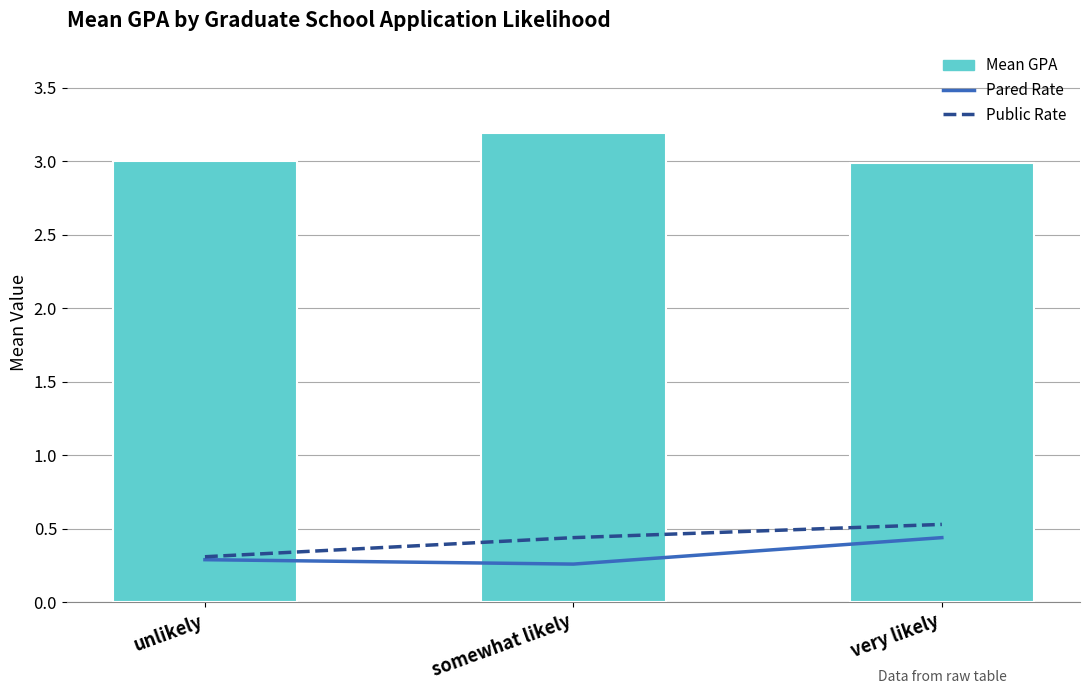

Which category has the highest value in the public_rate series?

very likely